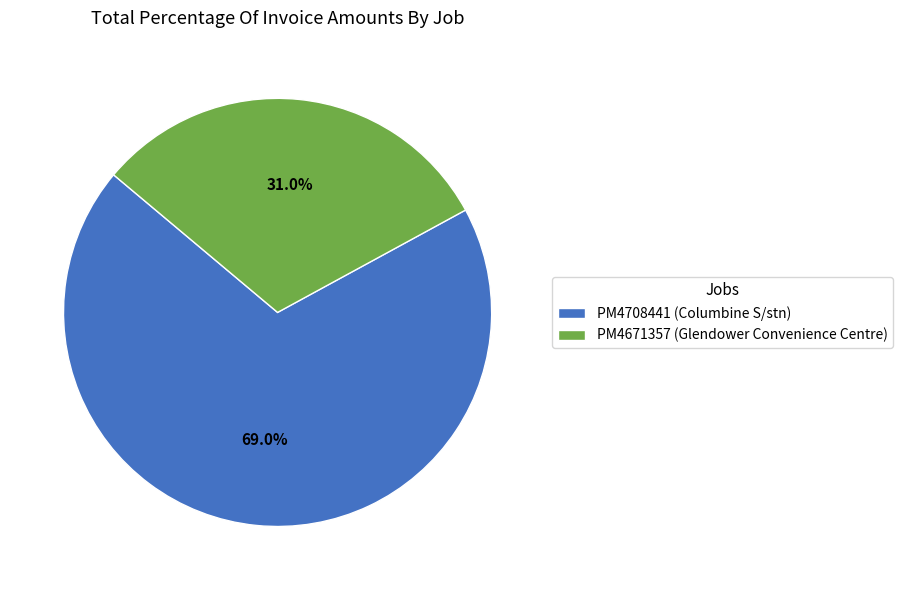

What is the smallest slice in the pie chart?

PM4671357 (Glendower Convenience Centre)